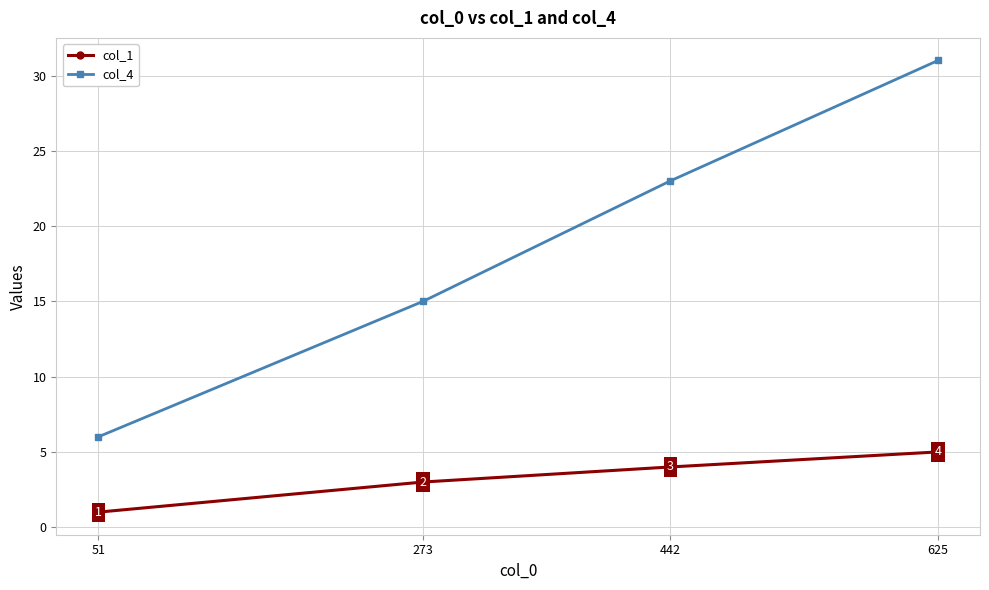

Which series changed the most between 51 and 625?

col_4